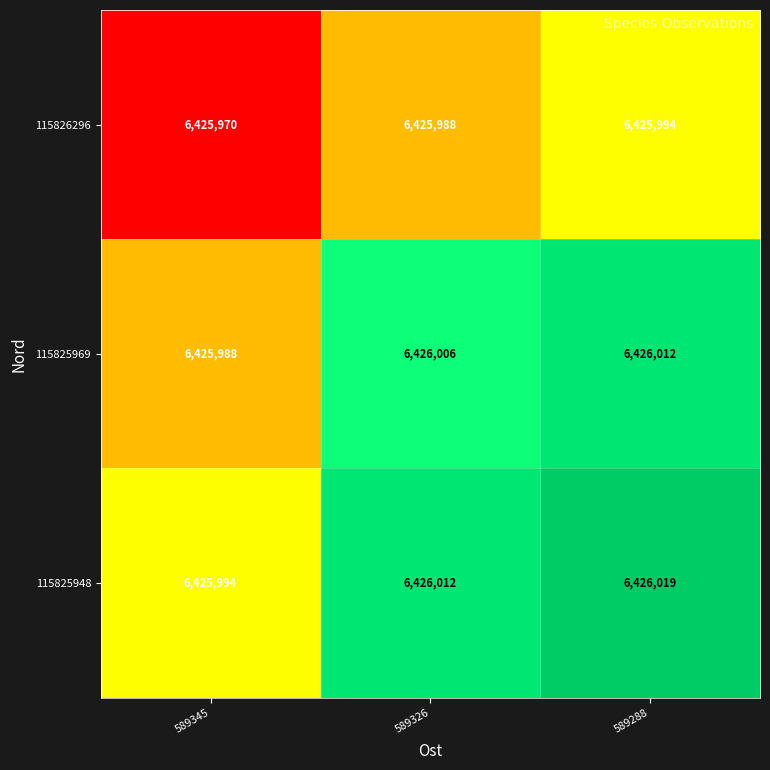

Which series has the largest total across all categories?

115825948